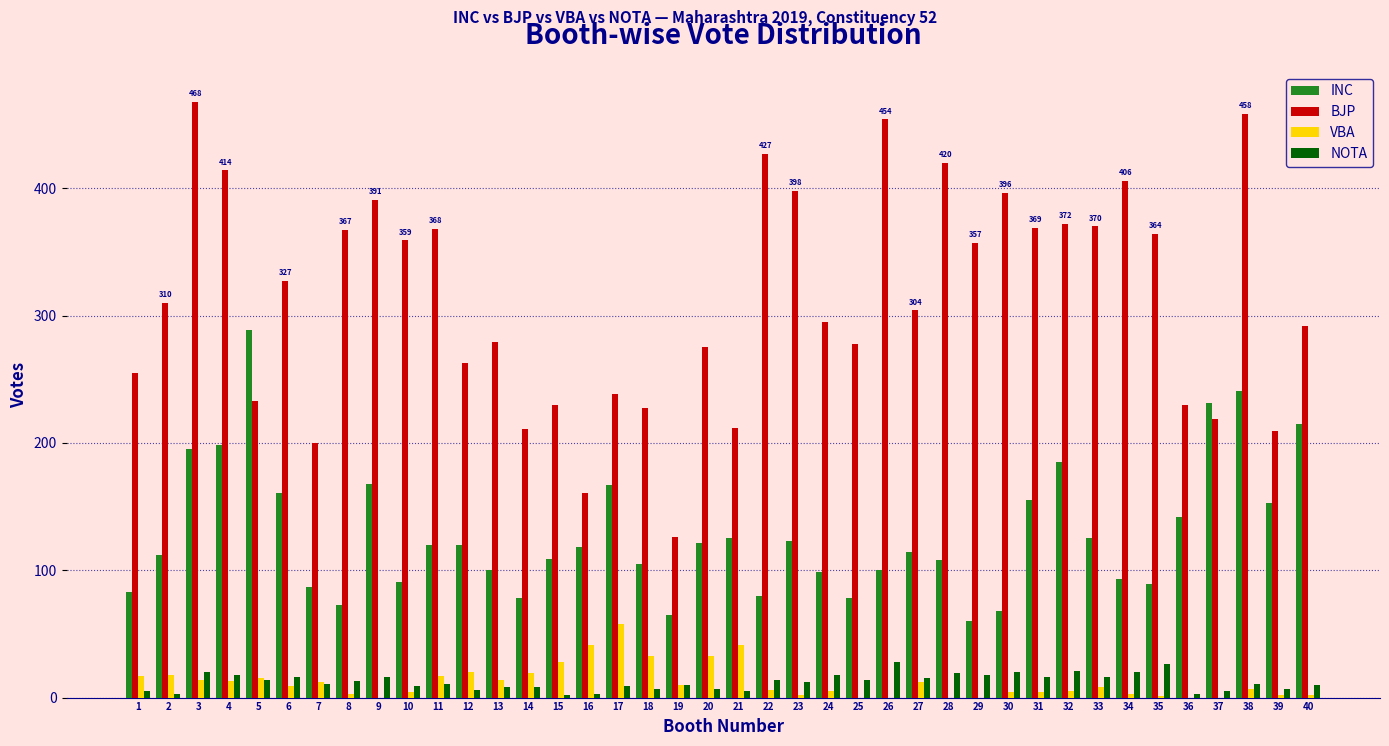

Between 3 and 27, which series saw the biggest shift?

BJP